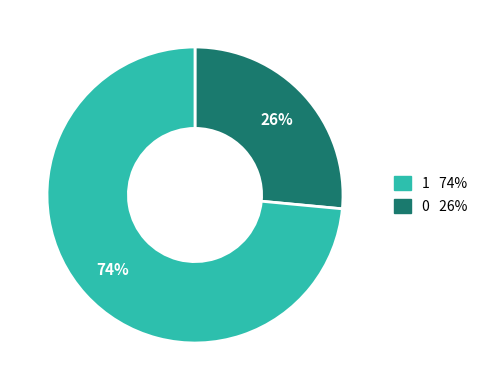

To the nearest percent, what is the combined percentage of 1 74% and 0 26%?

100%